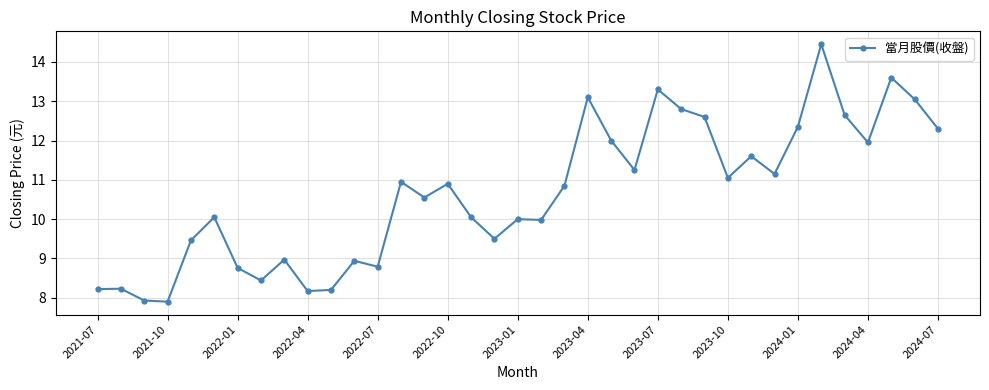

What is the difference between the maximum and second lowest values?

6.5